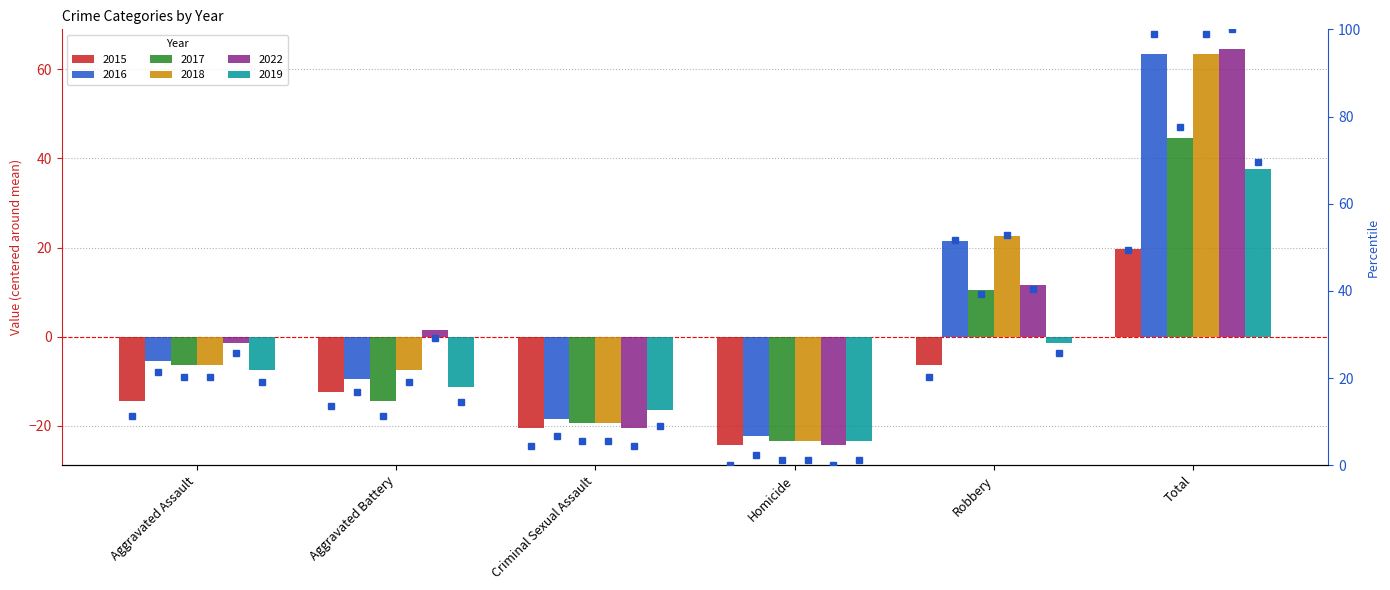

What is the difference between the second highest and second lowest values in the 2017 series?

30.0